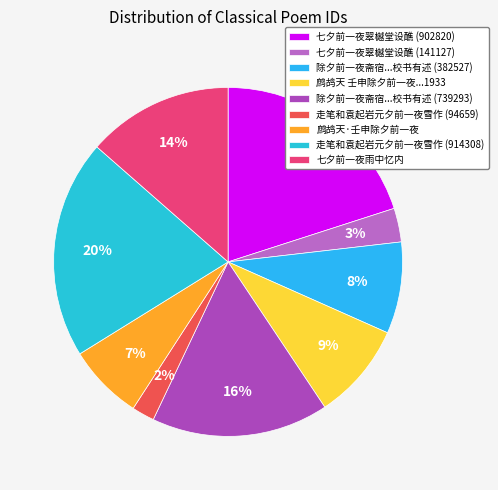

To the nearest percent, what portion does 走笔和袁起岩元夕前一夜雪作 (94659) represent?

2%